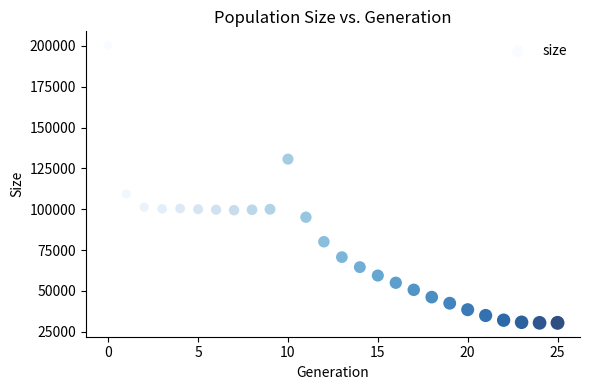

What Y value in the scatter plot is closest to 115439?

109345